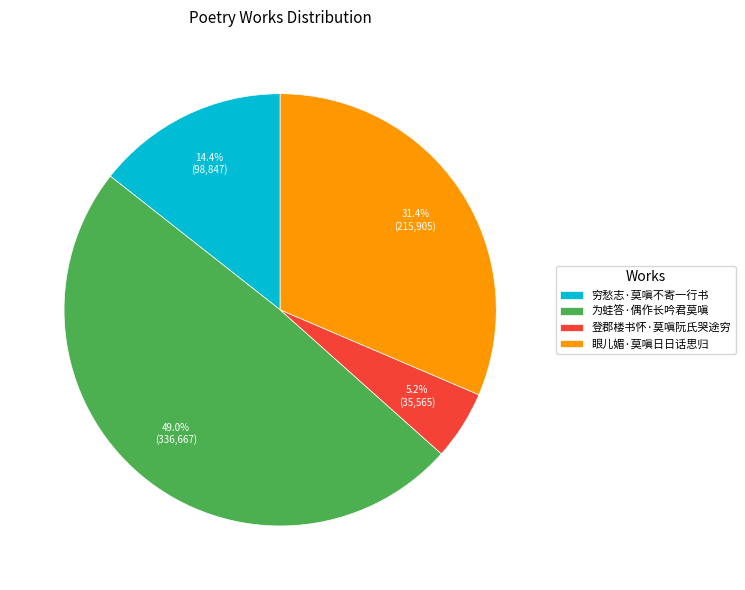

What percentage do 穷愁志·莫嗔不寄一行书 and 眼儿媚·莫嗔日日话思归 together represent?

45.8%